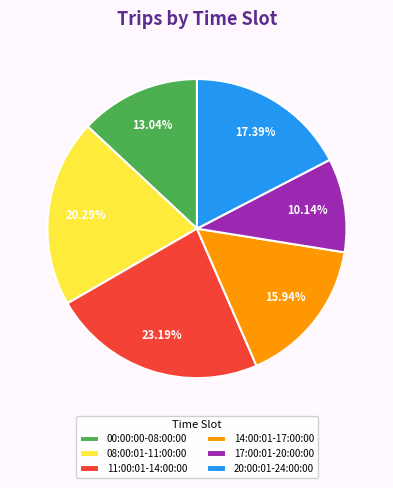

How many segments does this pie chart have?

6